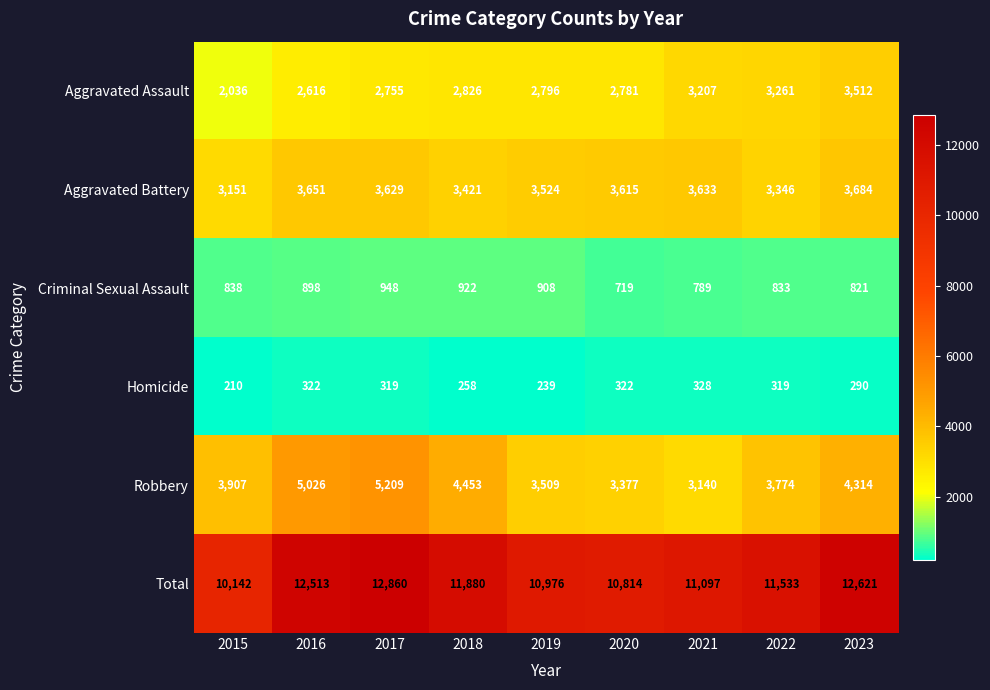

What is the difference between the highest and lowest values at 2018?

11622